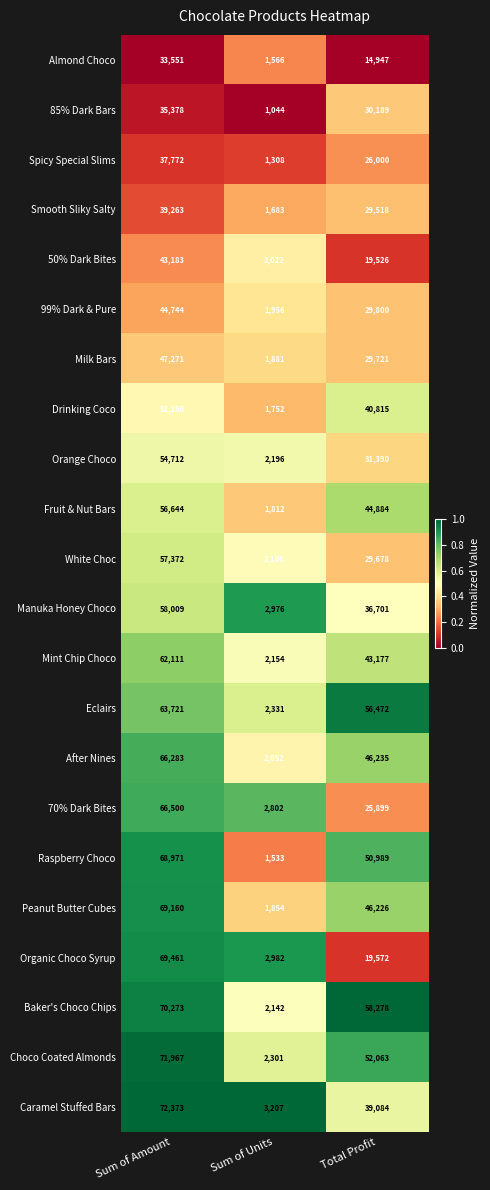

Is it true that Almond Choco equals 14947 at Total Profit?

True